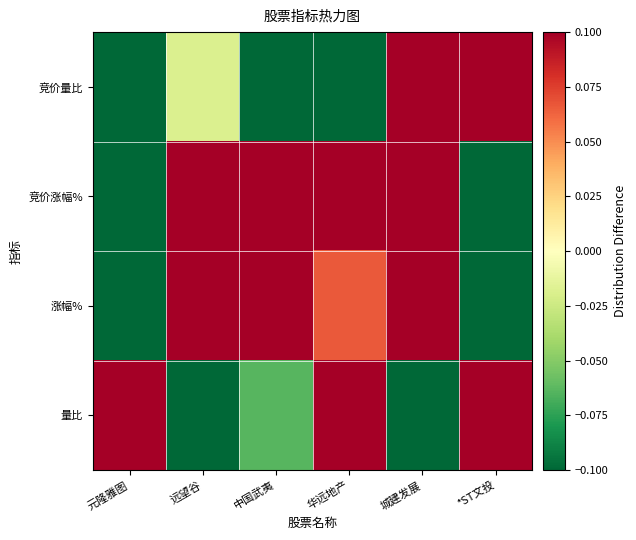

At how many categories does at least one series exceed 0?

6